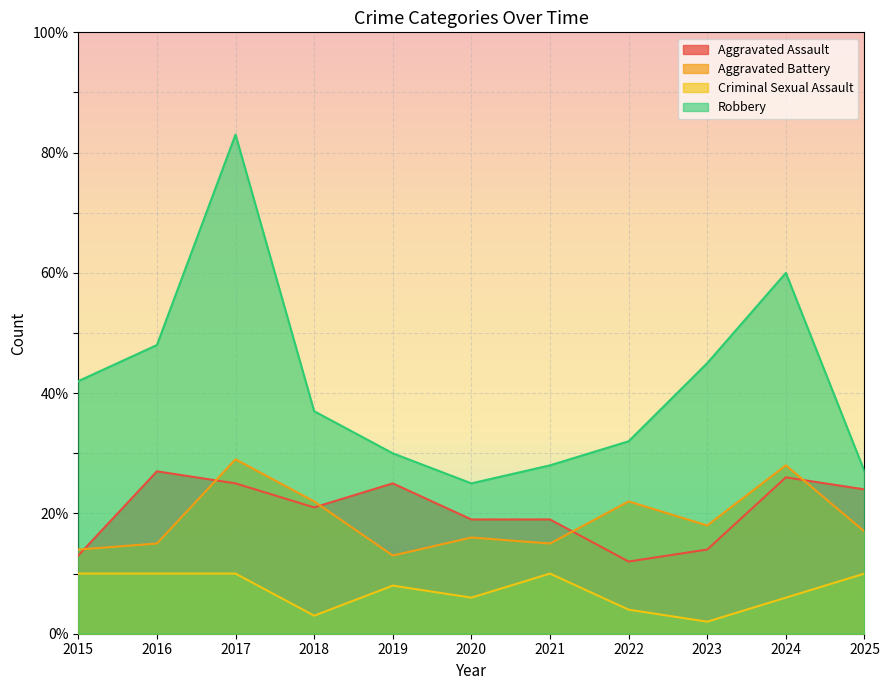

In Aggravated Assault, how many points are lower than both neighbors (excluding endpoints)?

2